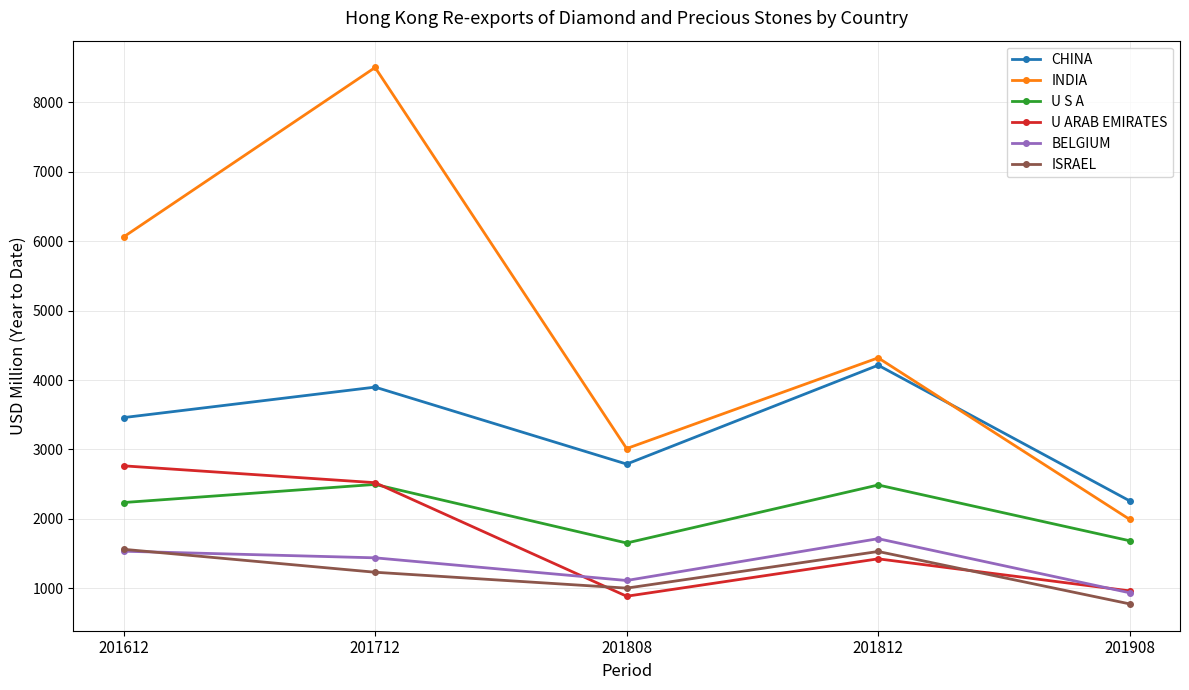

At which label does CHINA reach its minimum?

201908